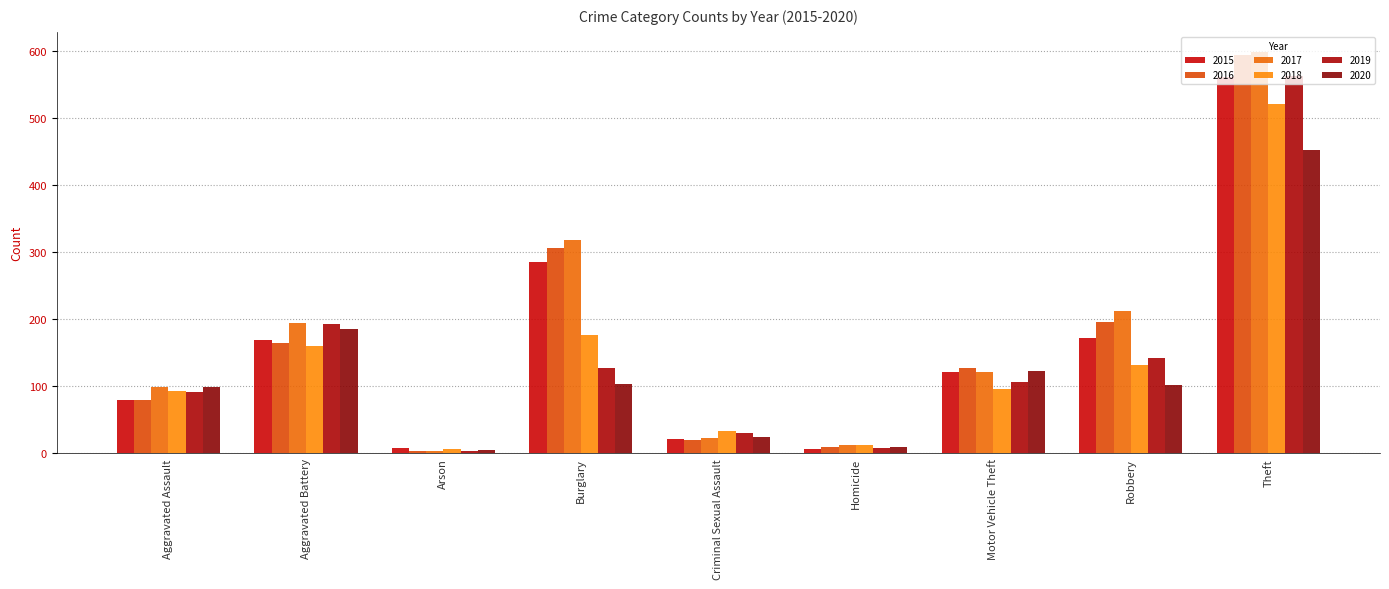

What is the greatest value displayed?

599